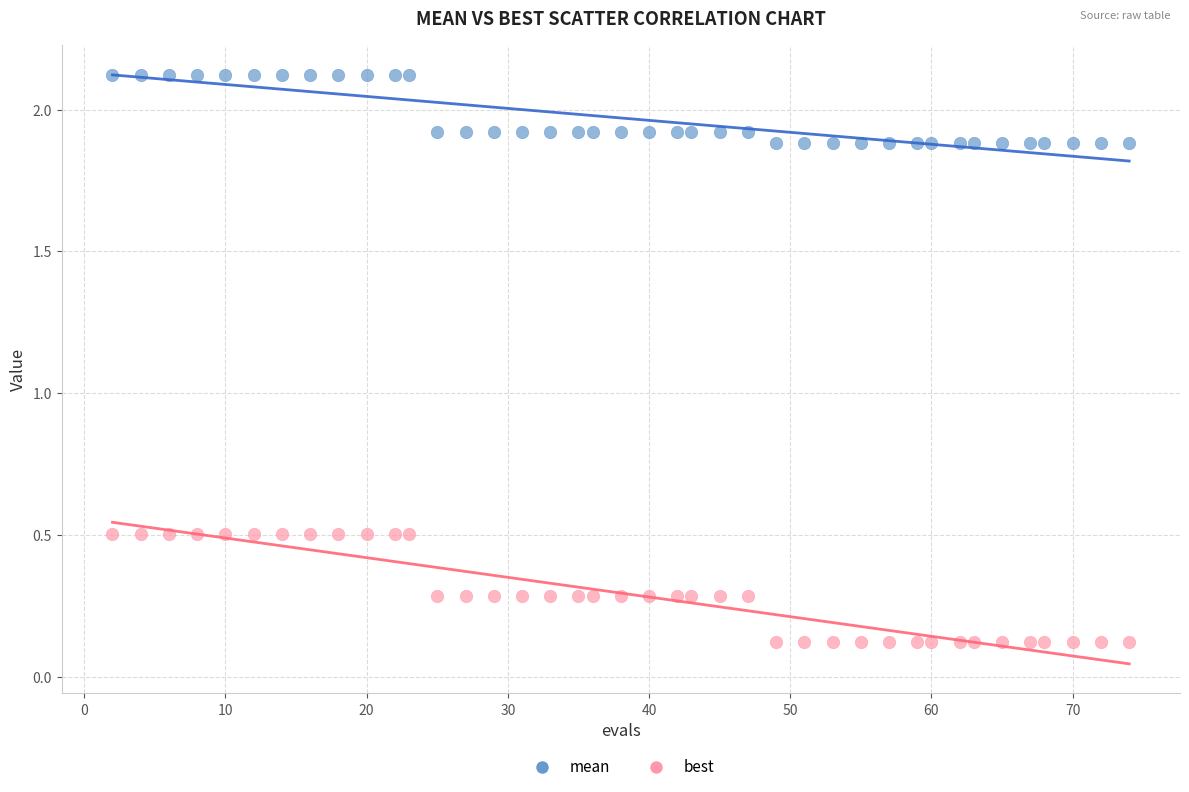

What are all the series names shown in the legend?

mean, best